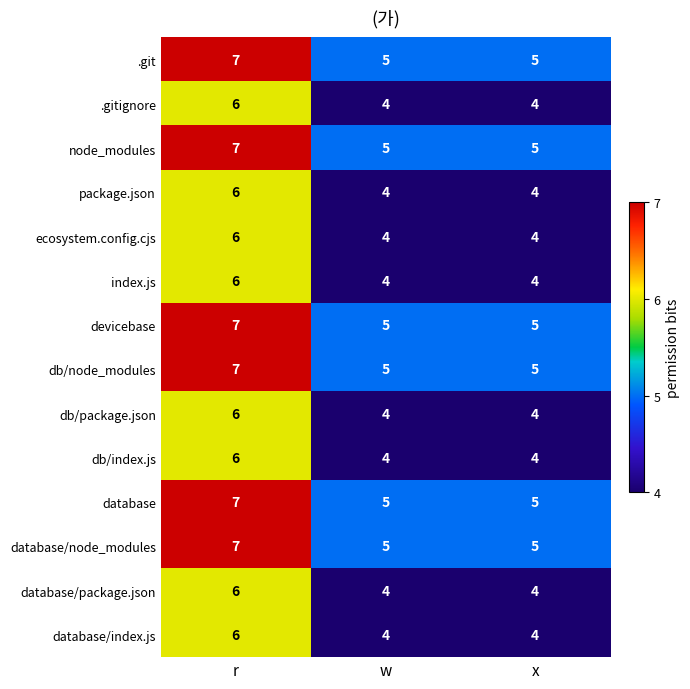

What is the average value of the .gitignore series?

5